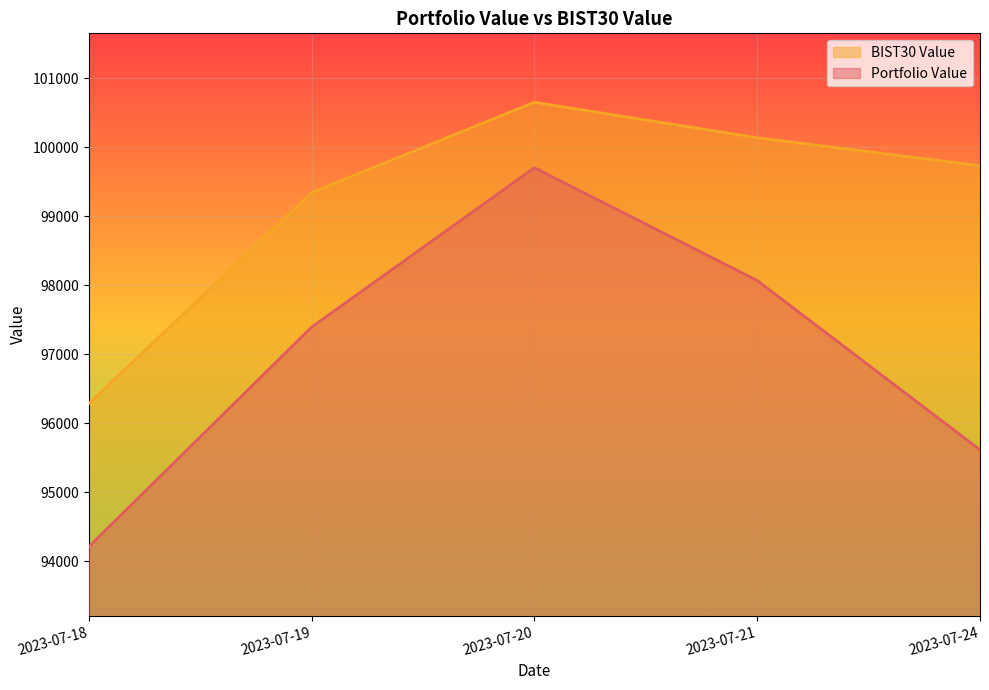

True or false: Portfolio Value and BIST30 Value cross at least once.

False